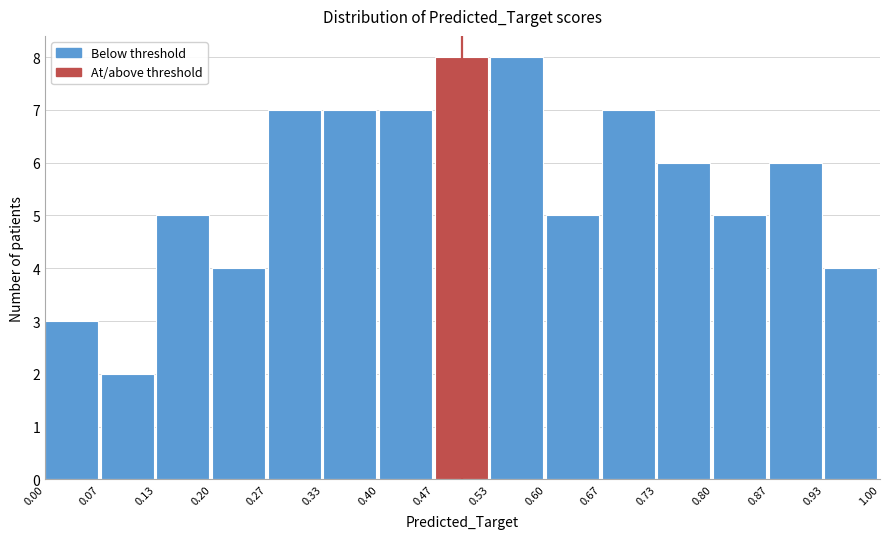

What is the height of the bar covering 0.00 to 0.07 on the x-axis? The values are not printed on the chart, so give them approximately, as read against the axis.

3